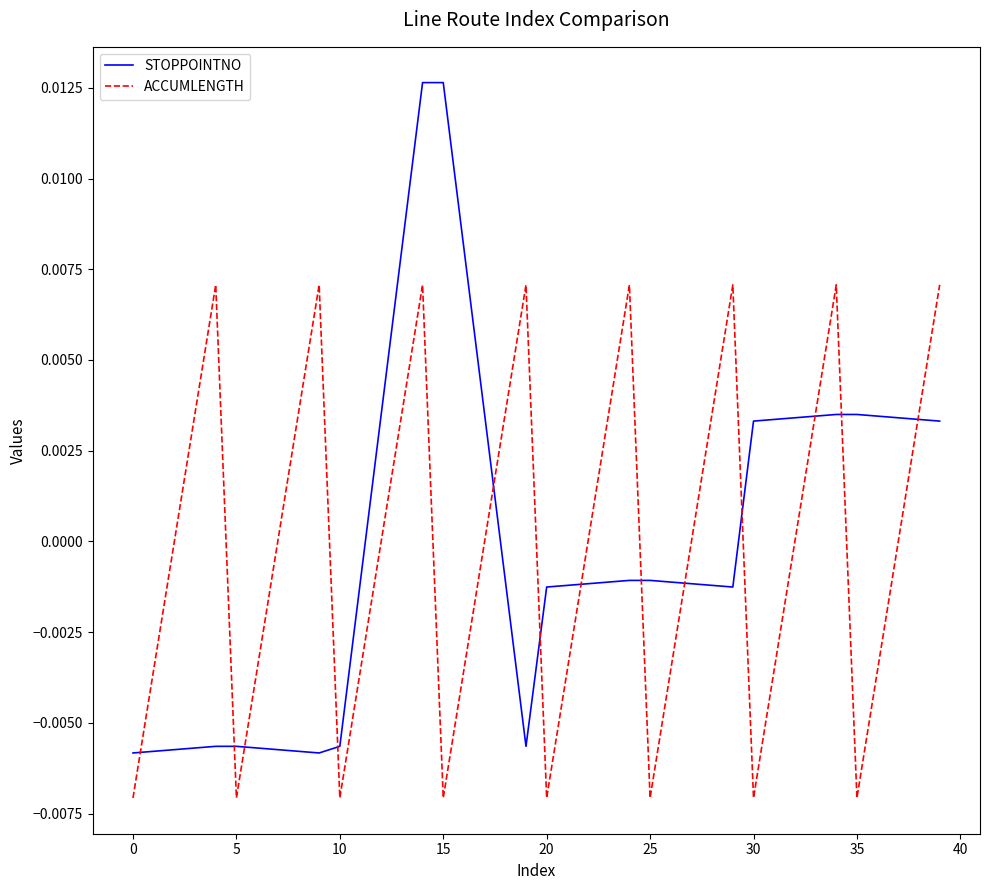

Rank the series by their maximum value, from highest to lowest.

STOPPOINTNO, ACCUMLENGTH